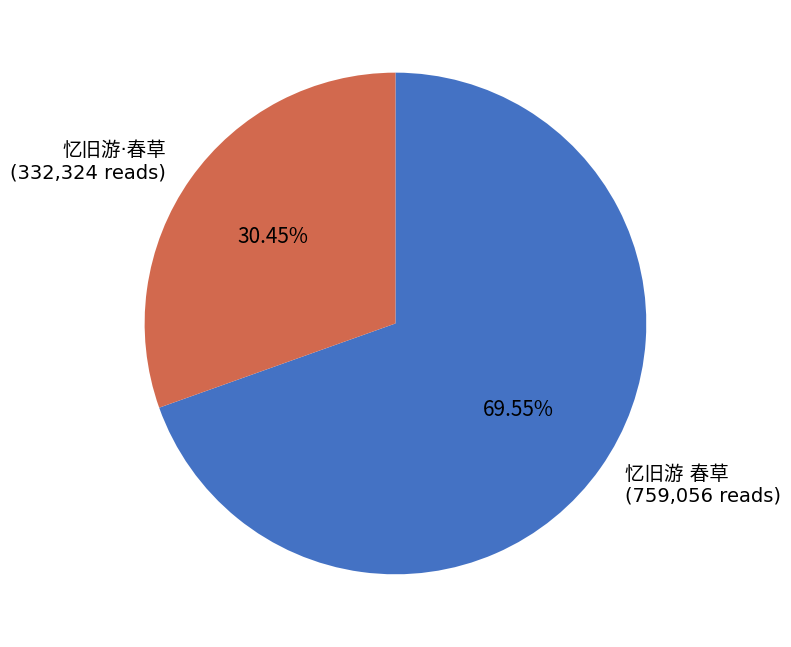

Does any single category account for the majority?

Yes